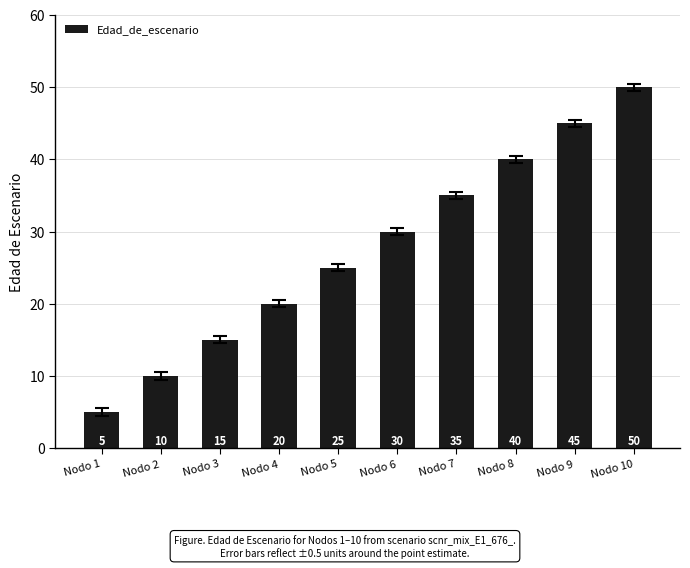

Are the bars horizontal?

No